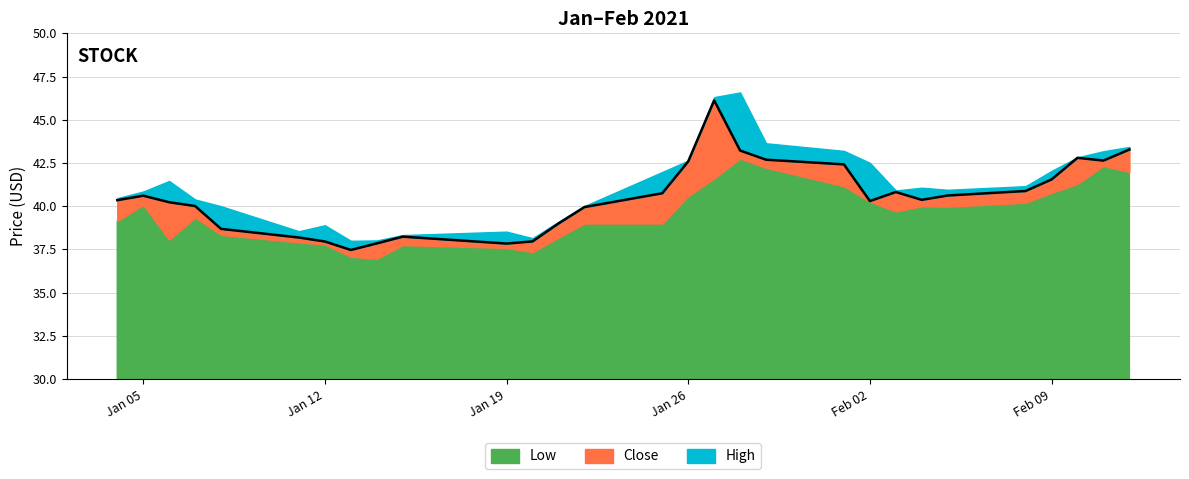

How many categories are shown in the chart?

29